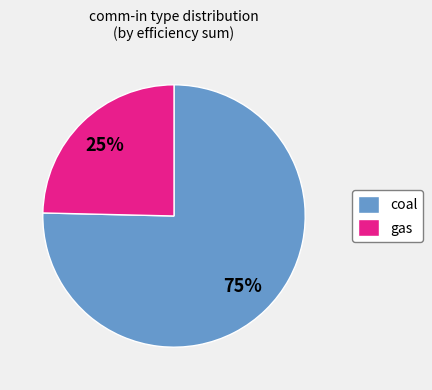

How many segments does this pie chart have?

2